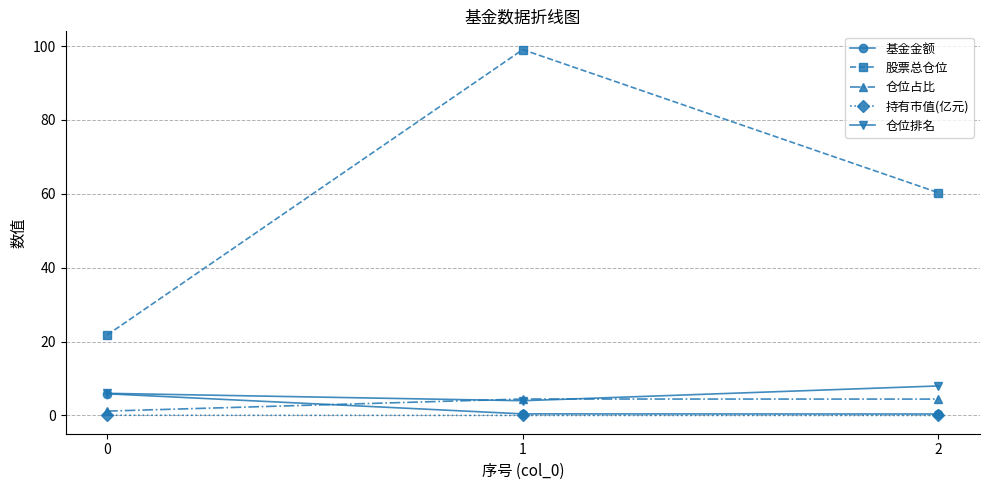

Which series has the largest total across all categories?

股票总仓位